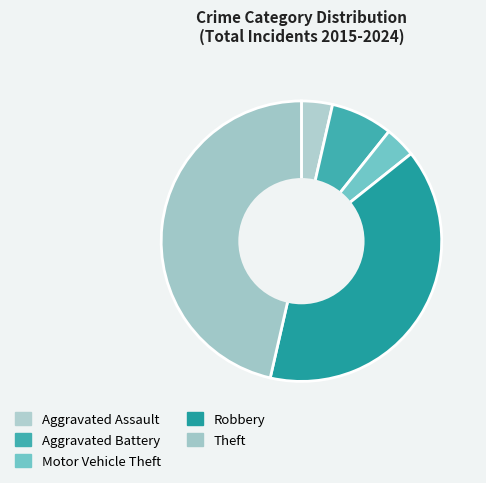

True or false: Aggravated Assault accounts for 4% of the total.

True